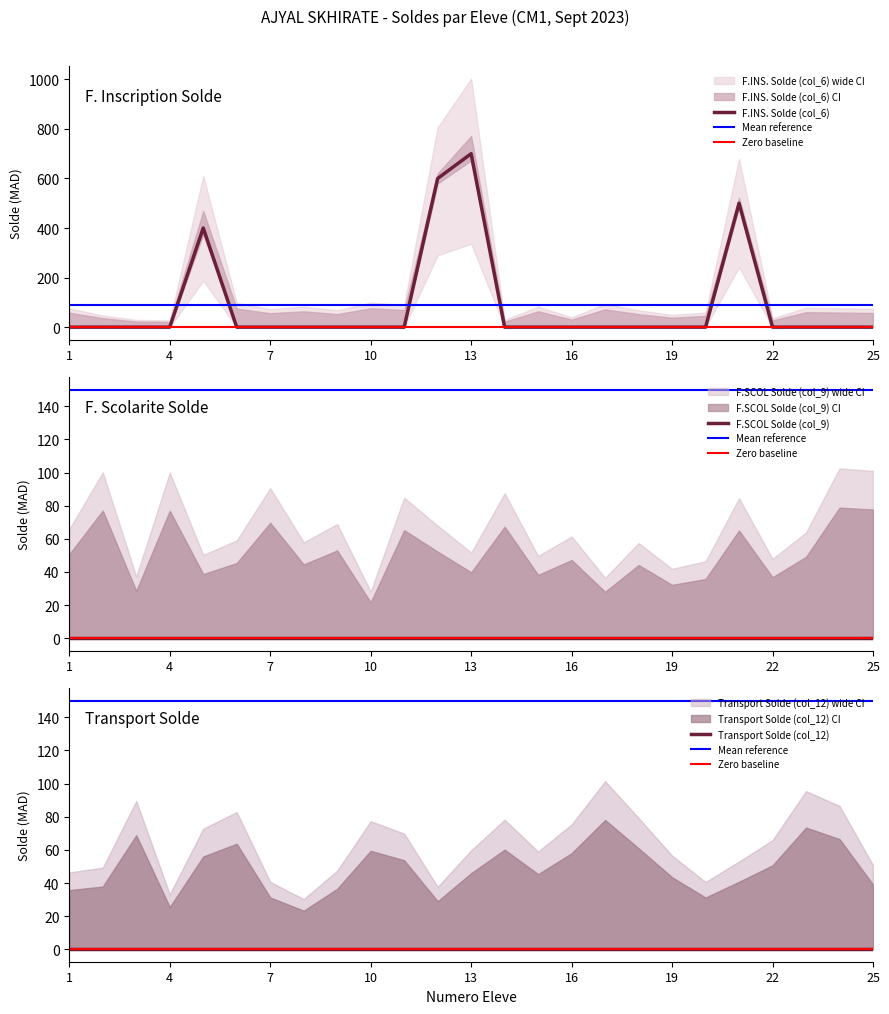

Which category has the lowest value in the F.INS. Solde (col_6) series?

1